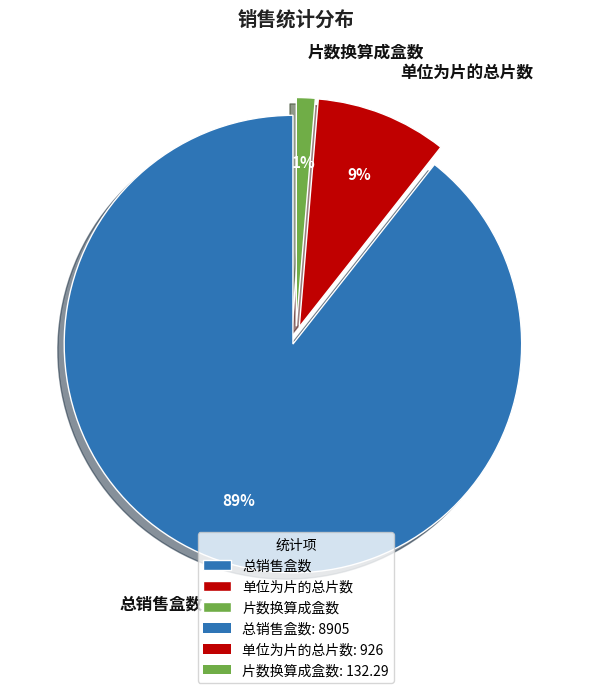

Which has a higher value, 总销售盒数 or 片数换算成盒数?

总销售盒数